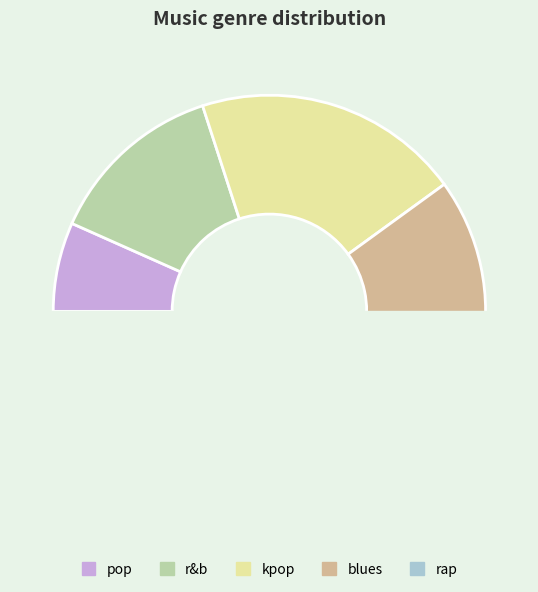

True or false: blues accounts for 19% of the total.

False